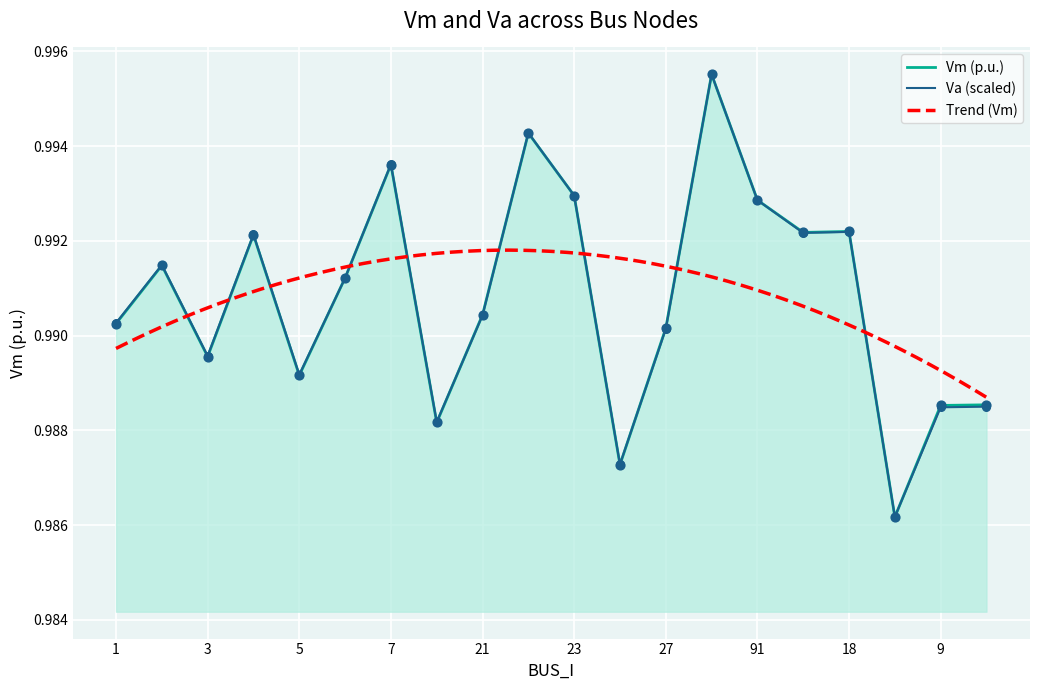

Which has a higher value, 10 or 7?

7